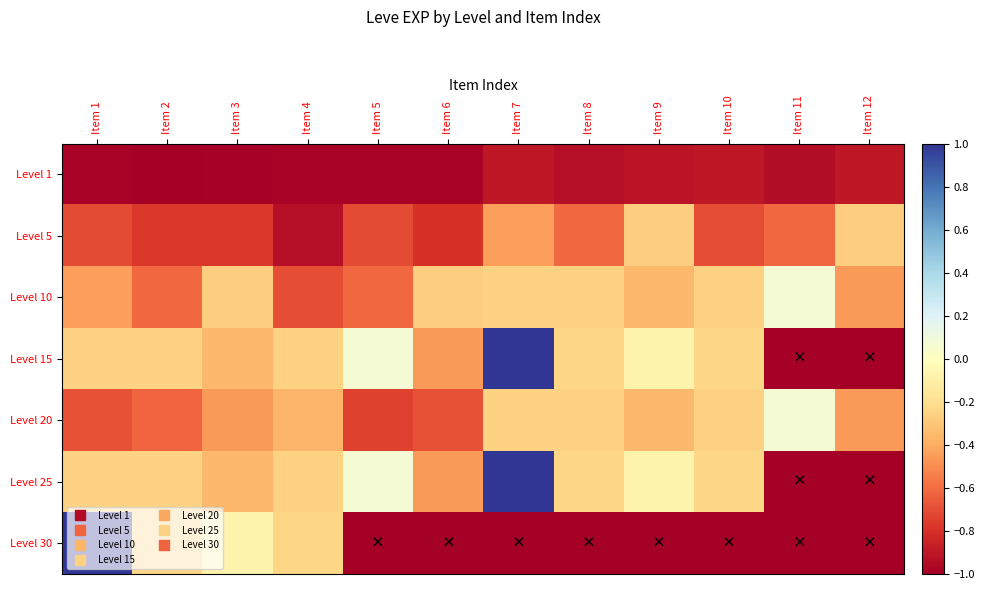

What is the difference between the highest and lowest values at Item 10?

0.8